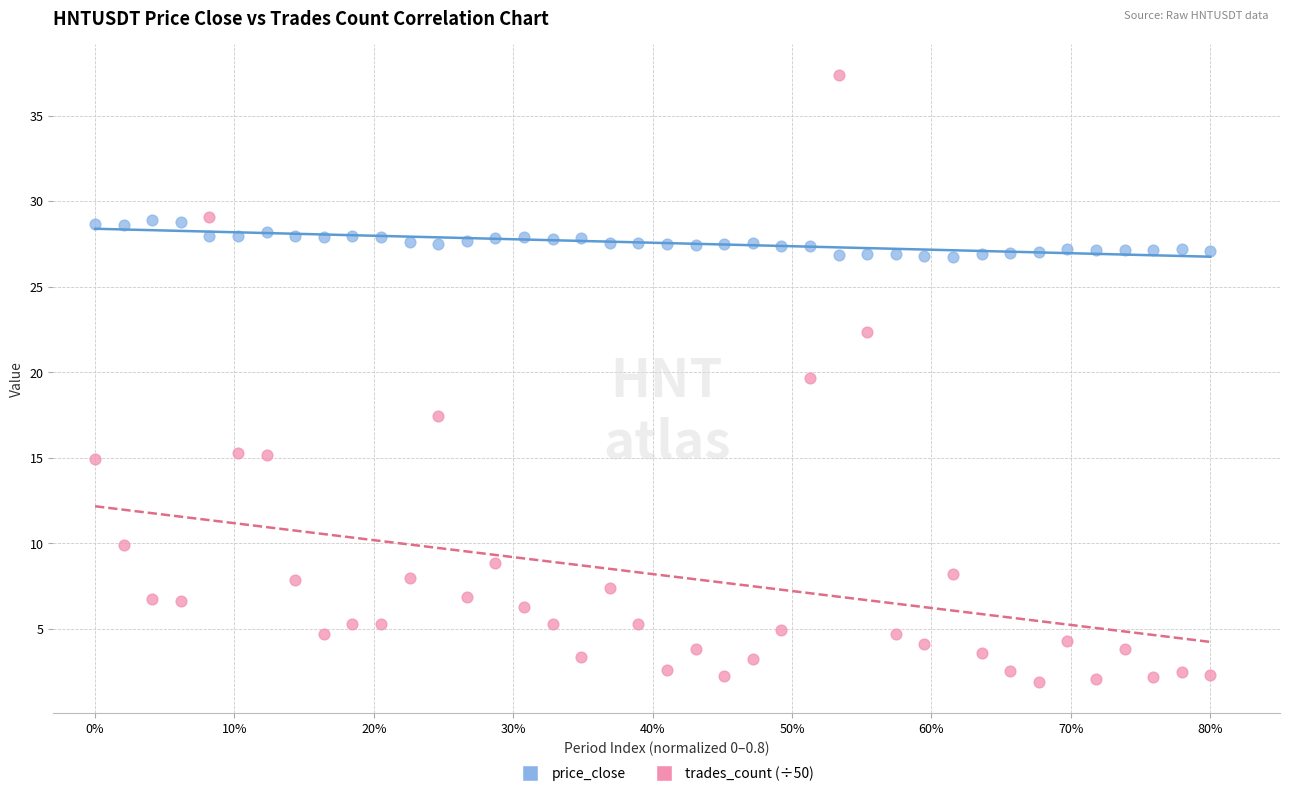

Which series reaches the maximum Y coordinate?

trades_count (÷50)